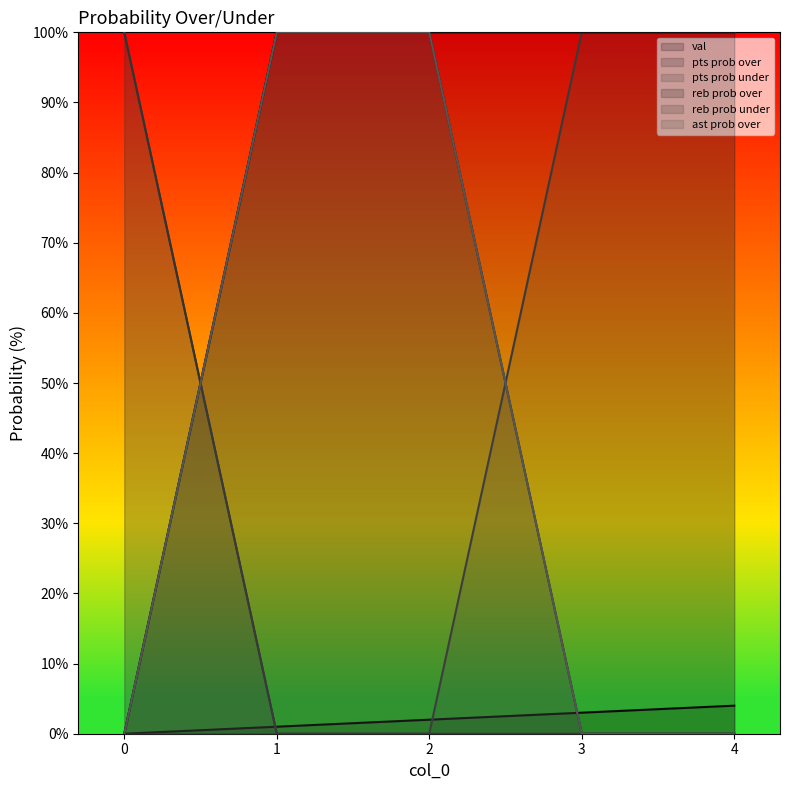

Is it true that reb prob under equals 49 at 2?

False